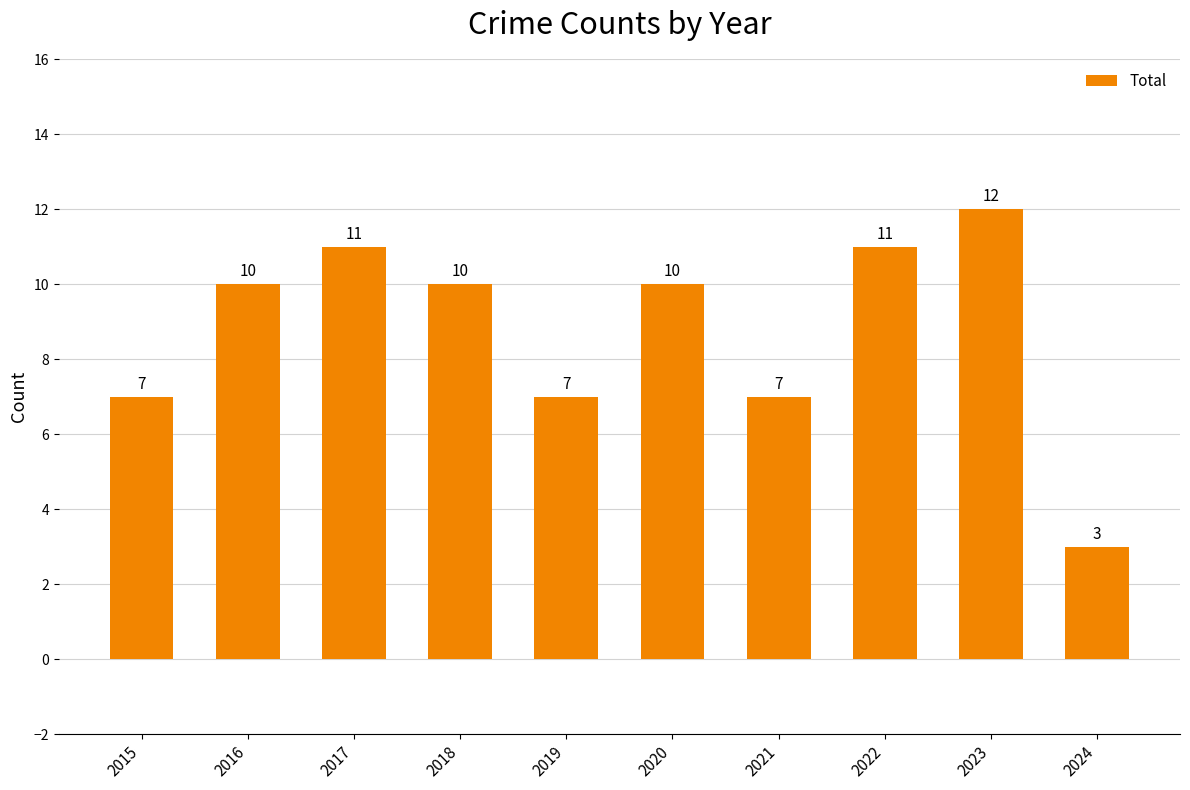

How many categories are shown in the chart?

10